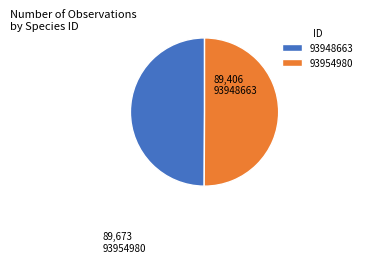

Combined, do 93948663 and 93954980 account for over 50%?

Yes